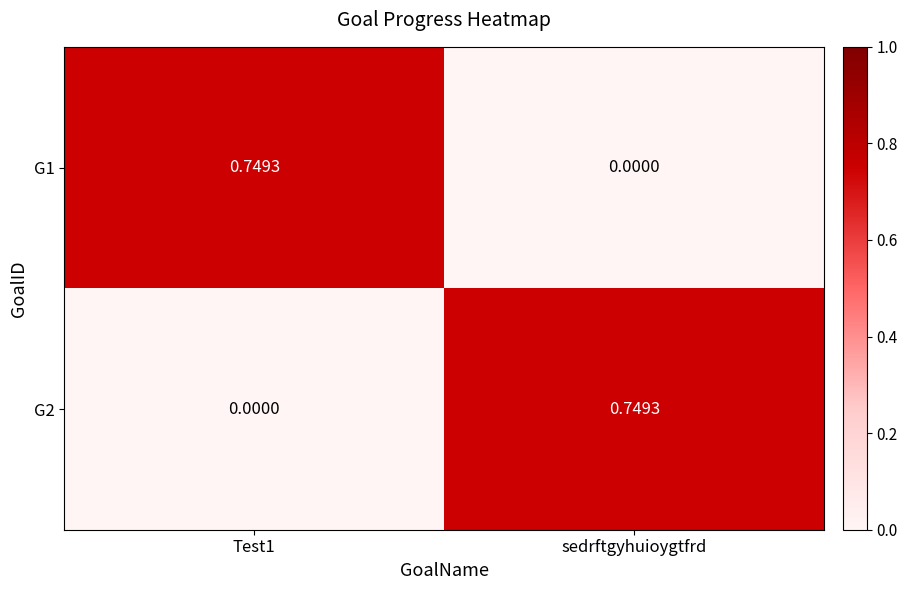

At which label is G1 closest to 0?

sedrftgyhuioygtfrd